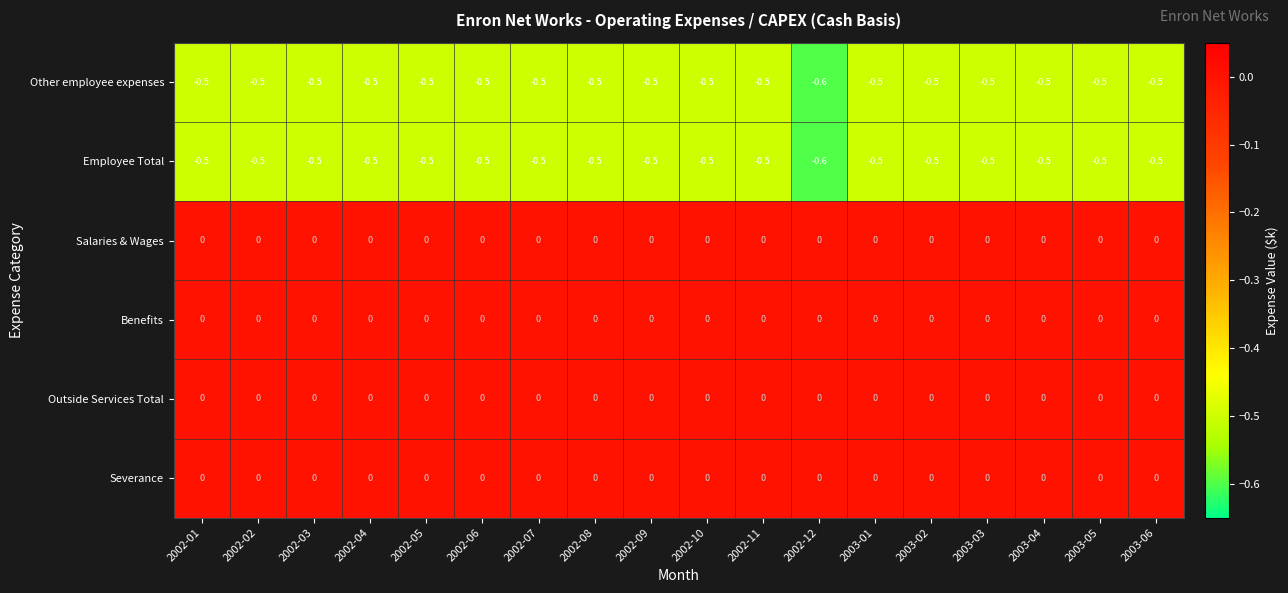

The Other employee expenses series shows -0.5 at 2002-02. True or false?

True